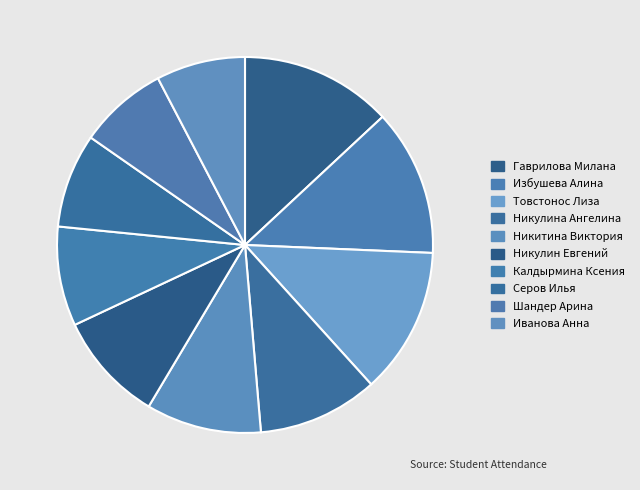

What is the change in value from Избушева Алина to Никулина Ангелина?

-5